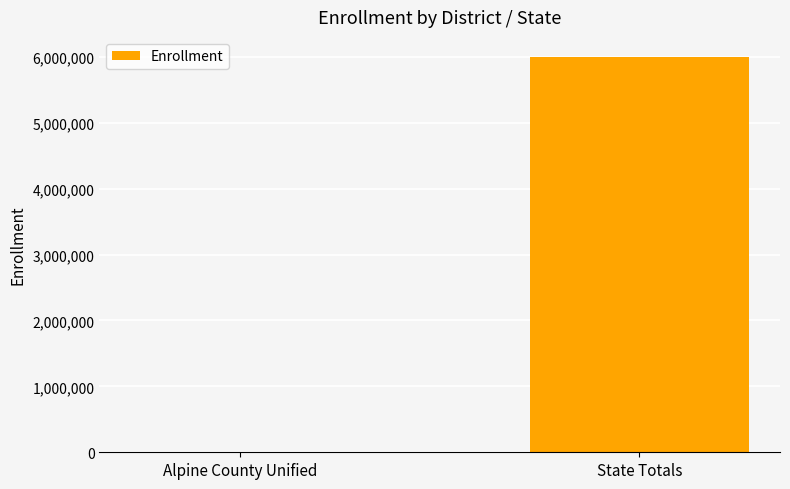

The value at Alpine County Unified is 73. True or false?

True